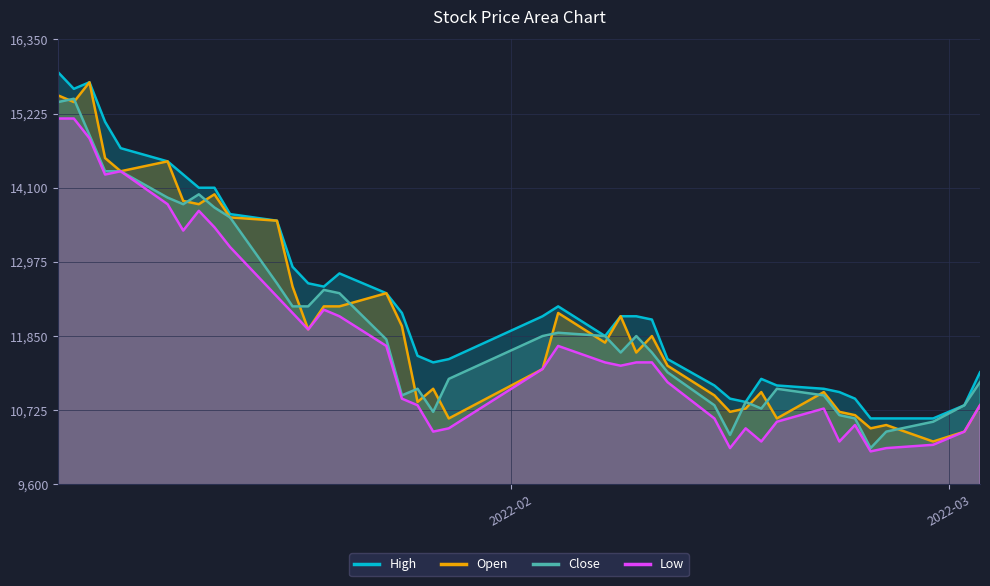

Where is the first local maximum for Close?

2022-01-04